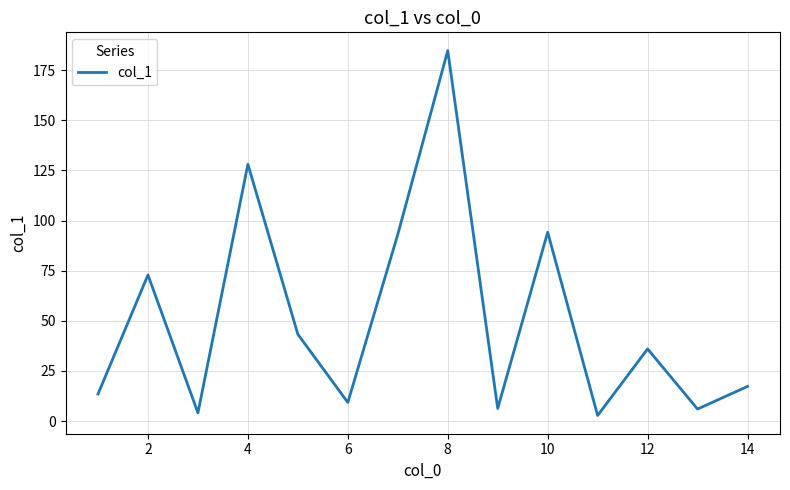

What is the greatest value displayed?

184.8